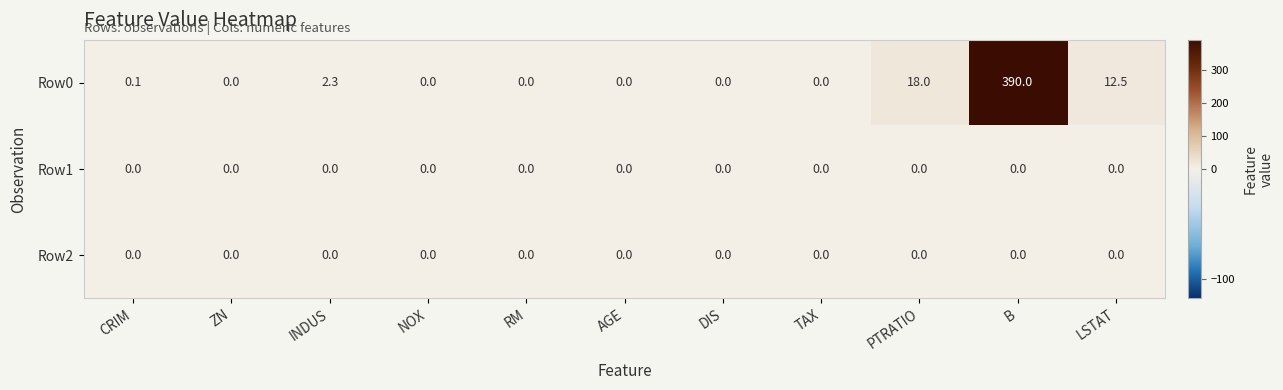

At which category does the chart reach its peak across all series?

B